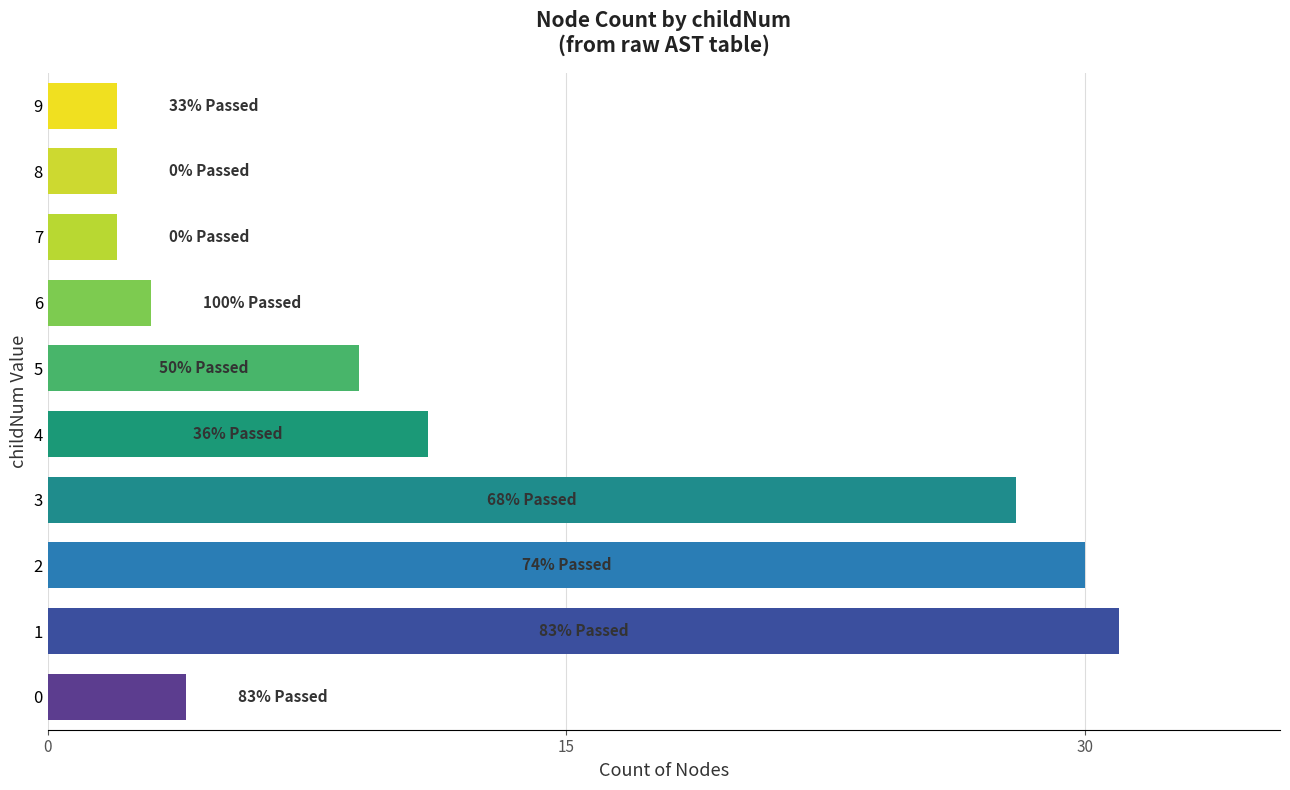

What is the difference between the maximum and minimum values?

29